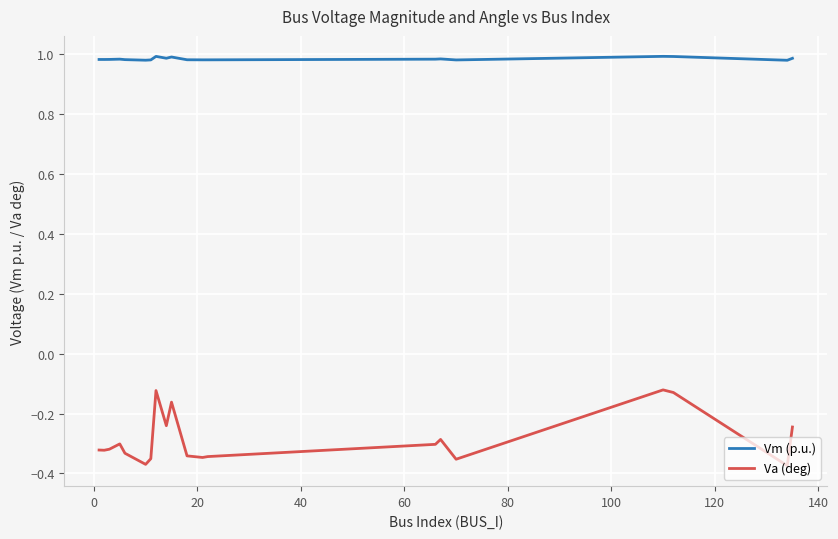

Which series has the largest total across all categories?

Vm (p.u.)